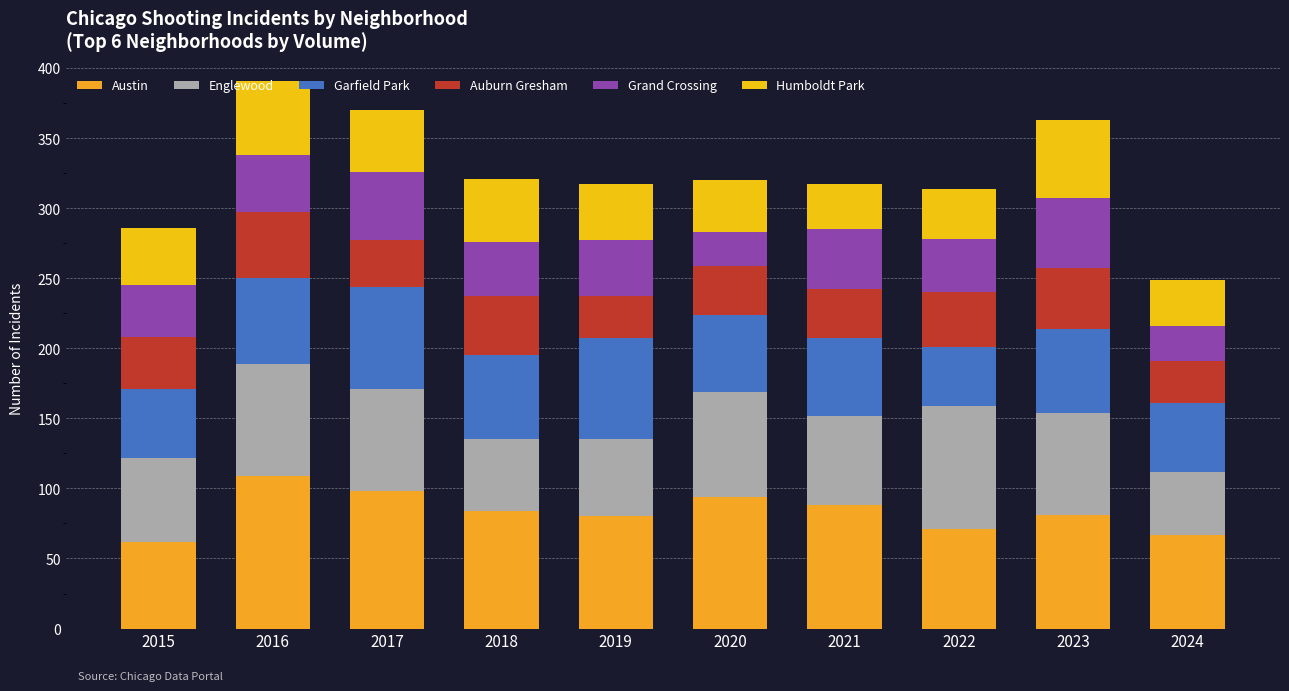

At 2023, list the series in order from smallest to largest.

Auburn Gresham, Grand Crossing, Humboldt Park, Garfield Park, Englewood, Austin